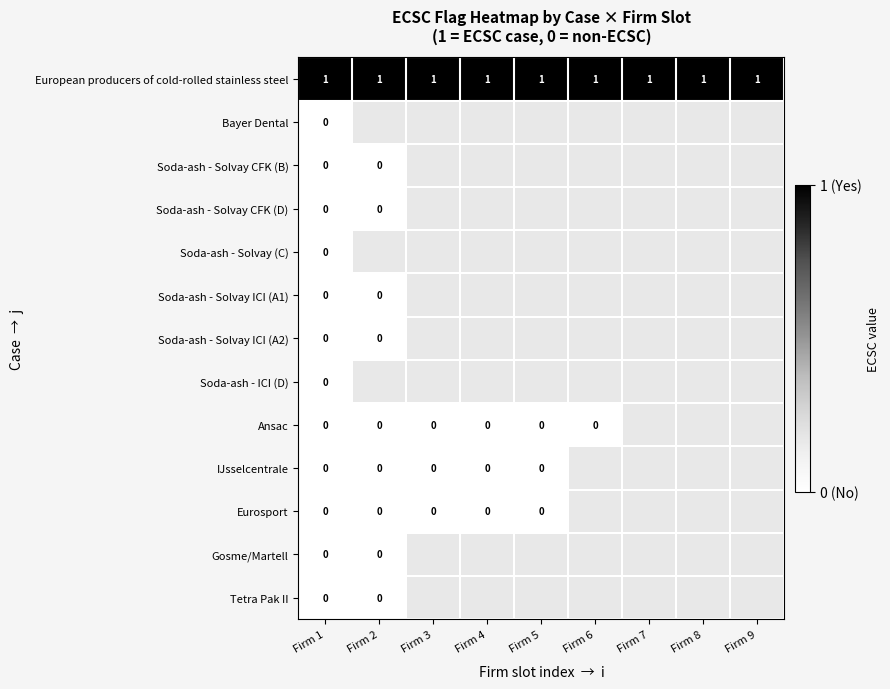

List the series in order of their peak value, highest first.

European producers of cold-rolled stainless steel, Bayer Dental, Soda-ash - Solvay CFK (B), Soda-ash - Solvay CFK (D), Soda-ash - Solvay (C), Soda-ash - Solvay ICI (A1), Soda-ash - Solvay ICI (A2), Soda-ash - ICI (D), Ansac, IJsselcentrale, Eurosport, Gosme/Martell, Tetra Pak II